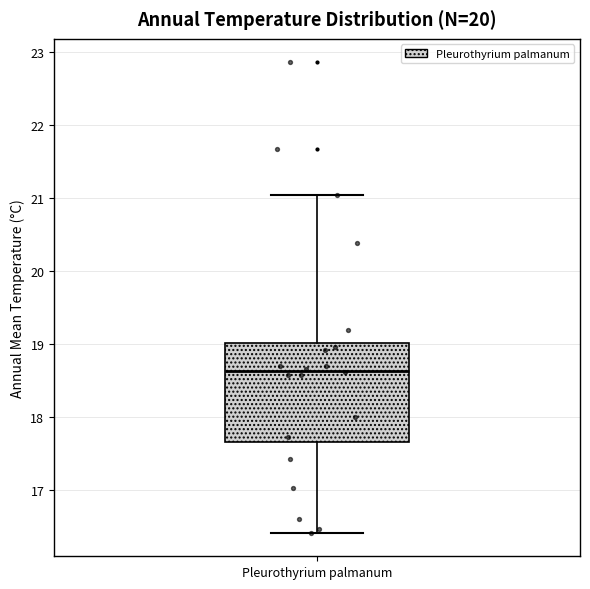

Where does the lower whisker of the box for Pleurothyrium palmanum end on the y-axis? The values are not printed on the chart, so give them approximately, as read against the axis.

16.4